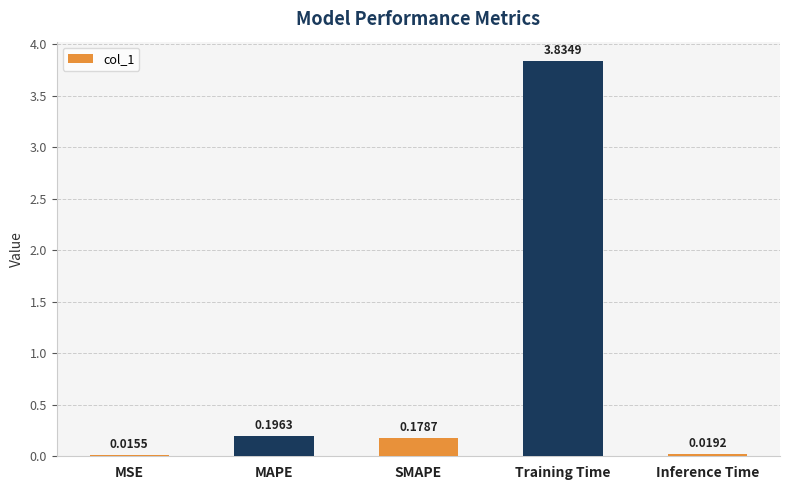

Between SMAPE and MAPE, which is larger?

MAPE